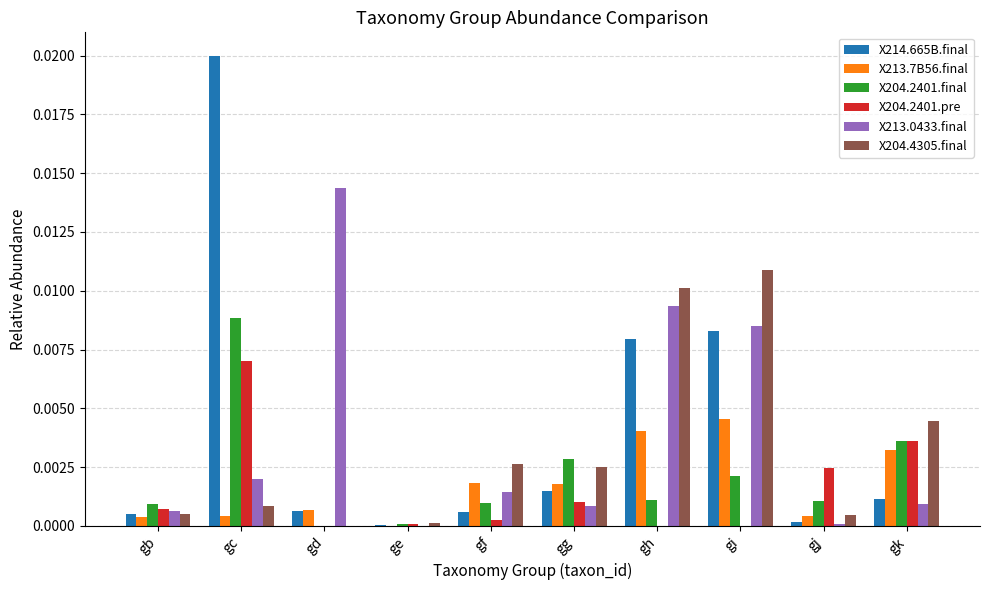

At which category is the sum across all series the highest?

gc